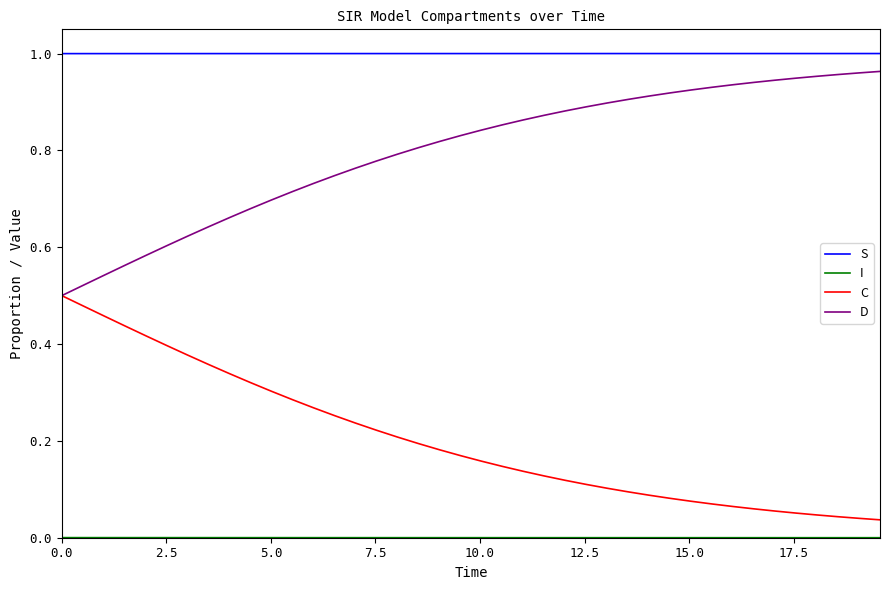

Which series has the largest total across all categories?

S